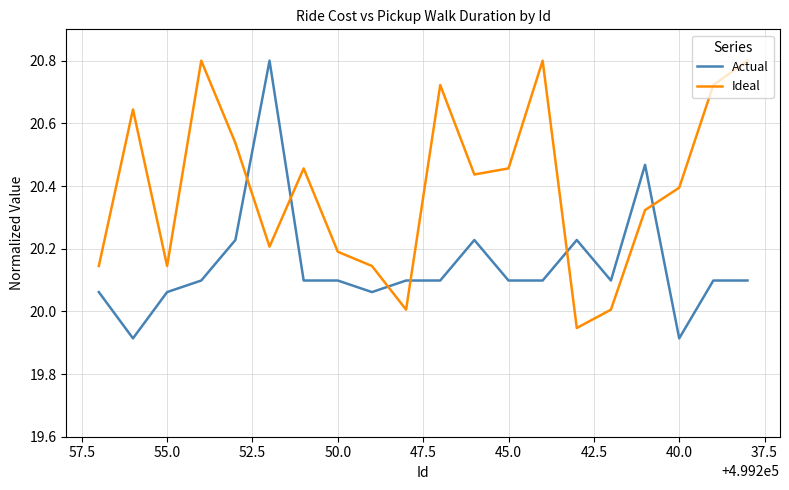

True or false: Actual and Ideal cross at least once.

True